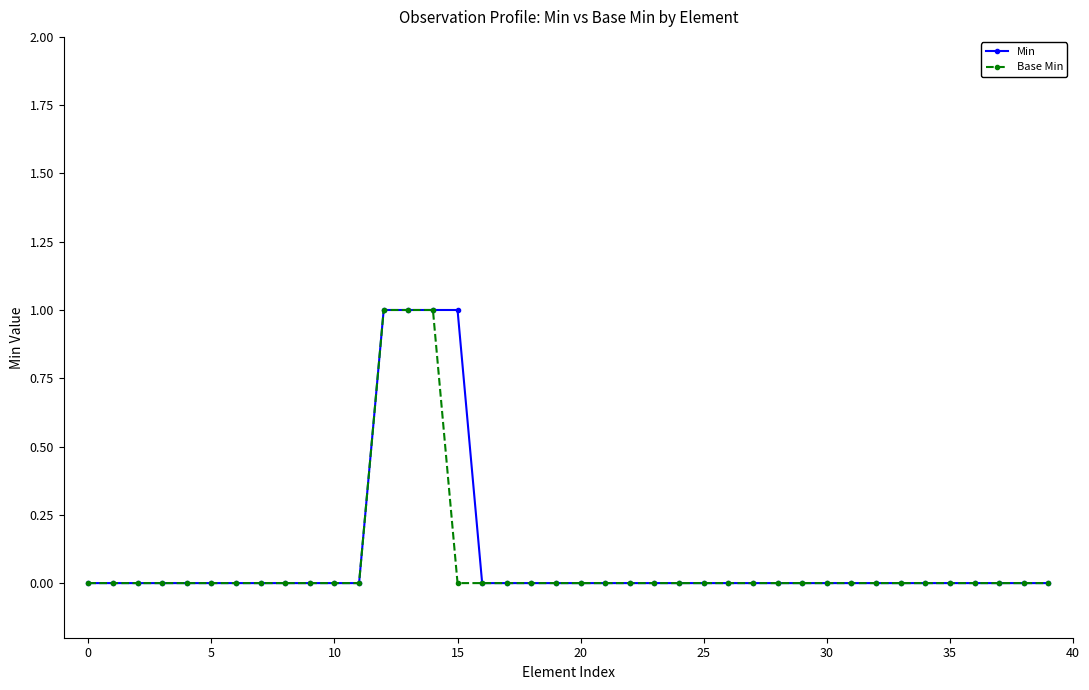

The Min series shows -1 at 10. True or false?

False